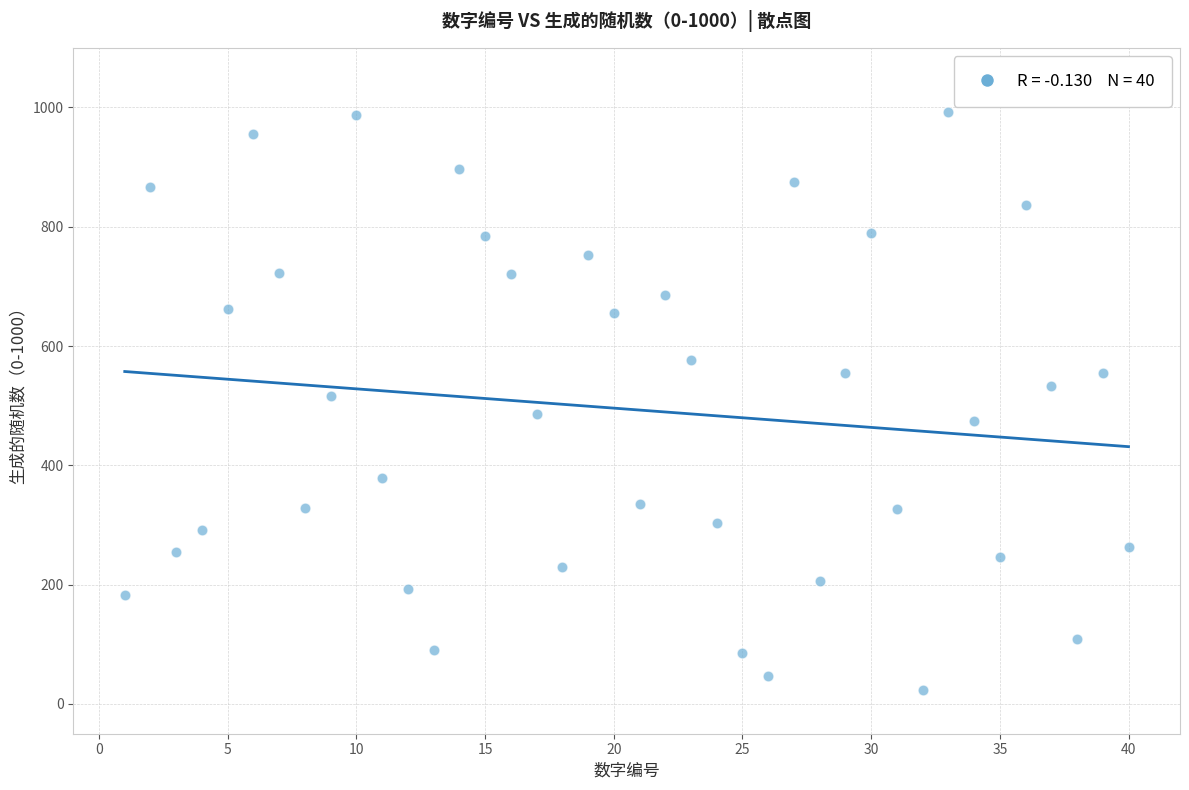

What is the range of X values (max minus min)?

39